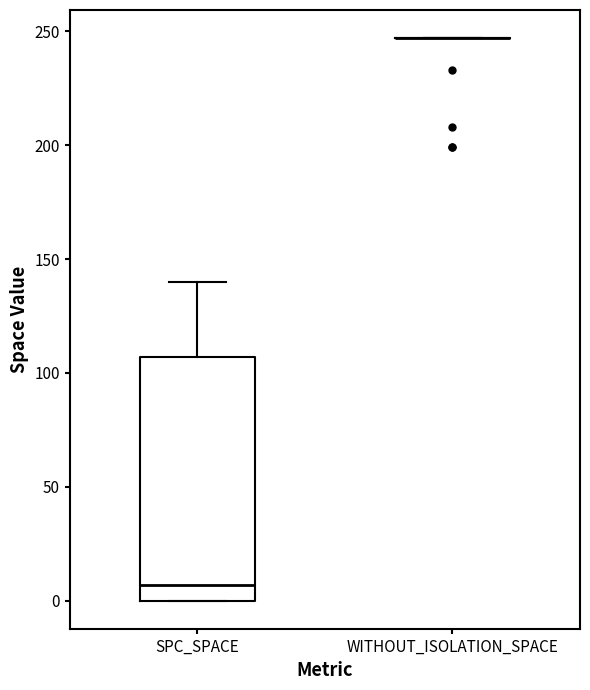

Which box is the tallest, from its lower edge to its upper edge?

SPC_SPACE